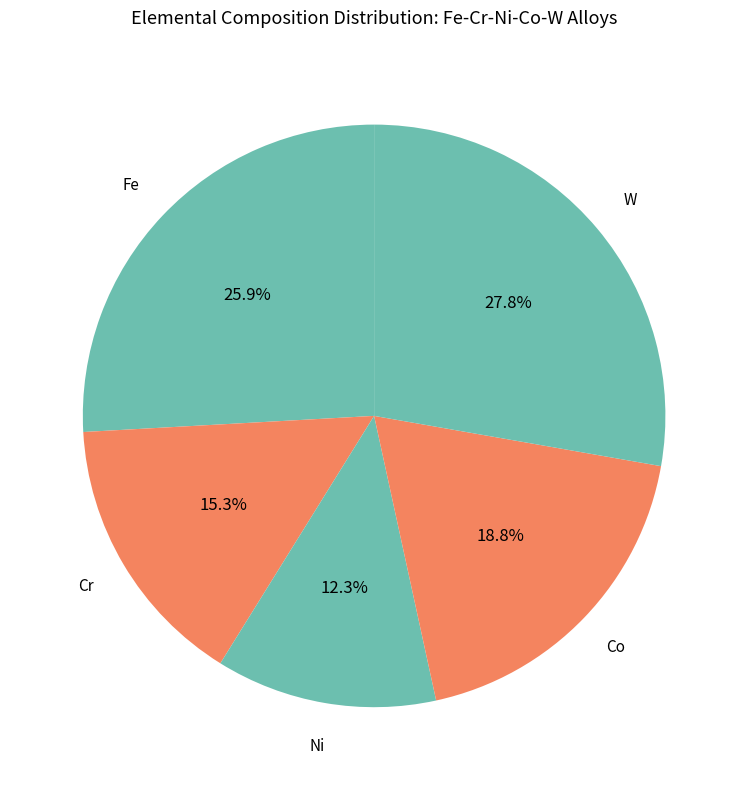

How many slices are in this pie chart?

5